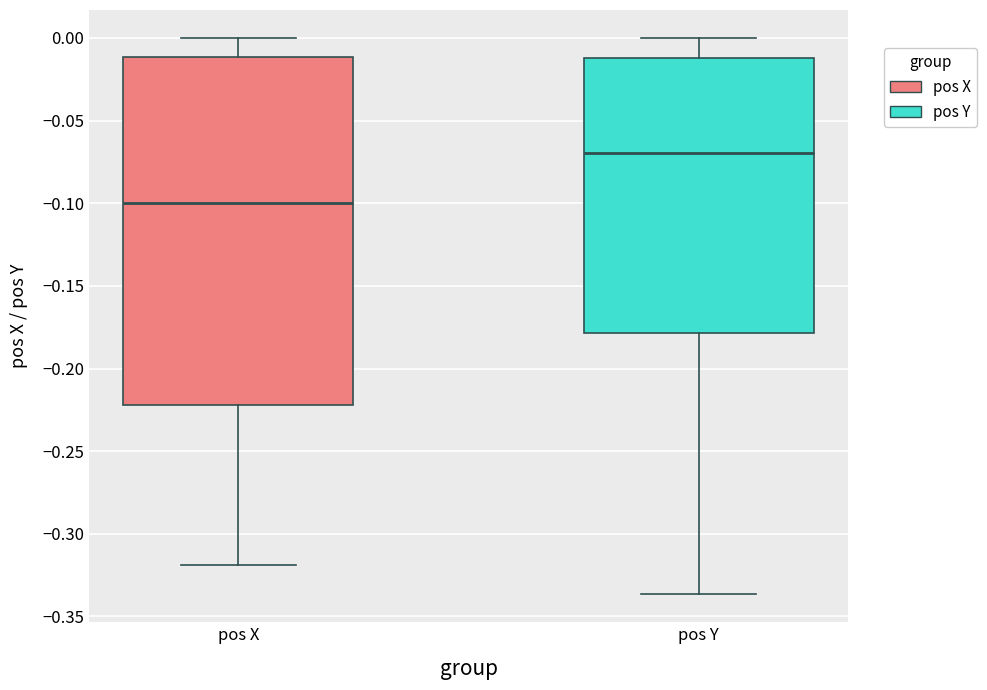

Reading left to right, transcribe this box plot: for each box, give where its median line is, the range the box spans, and where its two whiskers end, as read against the y-axis. The values are not printed on the chart, so give them approximately, as read against the axis.

pos X: median -0.100, box -0.220 to -0.010, whiskers -0.320 to 0.000
pos Y: median -0.070, box -0.180 to -0.010, whiskers -0.335 to 0.000